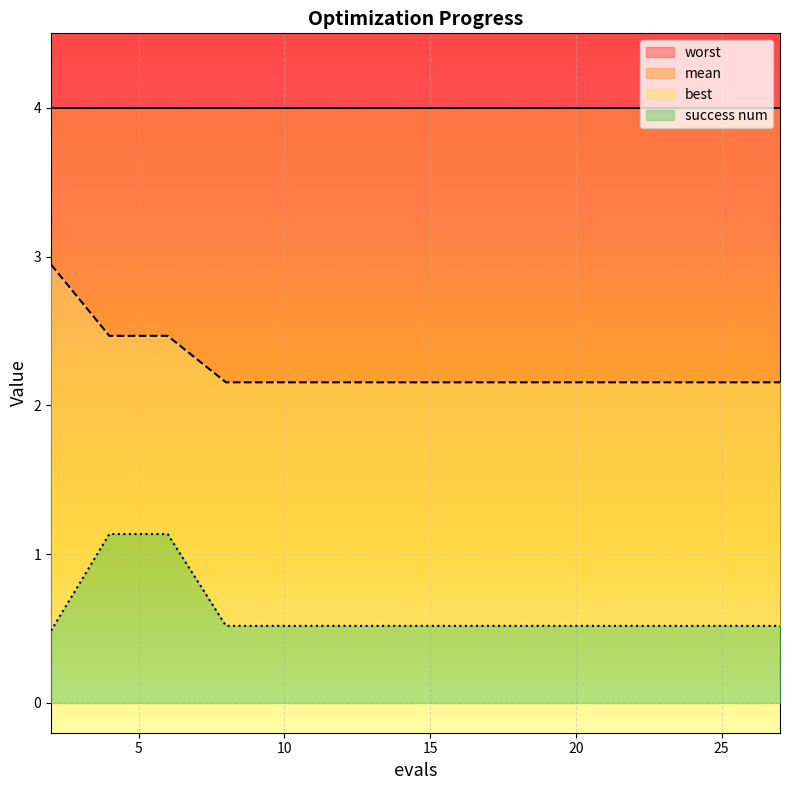

True or false: best and mean cross at least once.

False